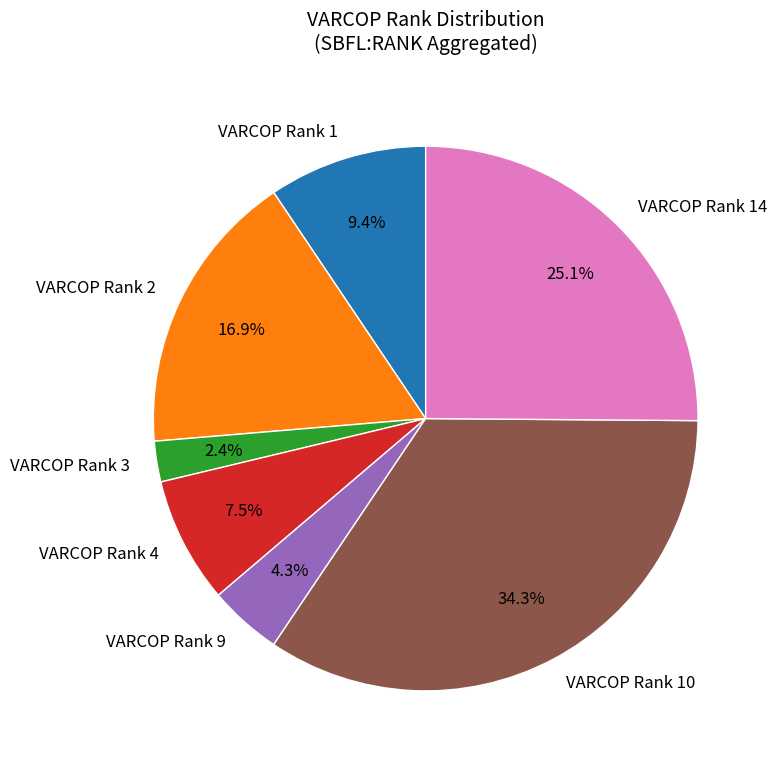

Which category has the biggest portion of the pie?

VARCOP Rank 10